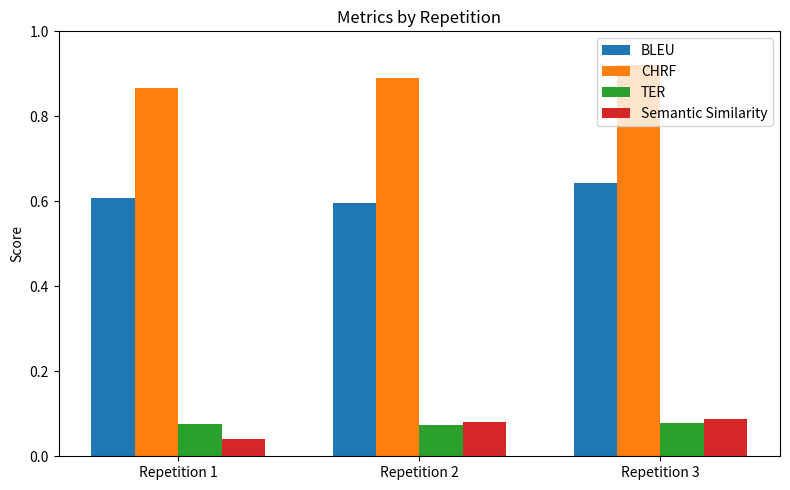

Which category has the lowest value in the CHRF series?

Repetition 1